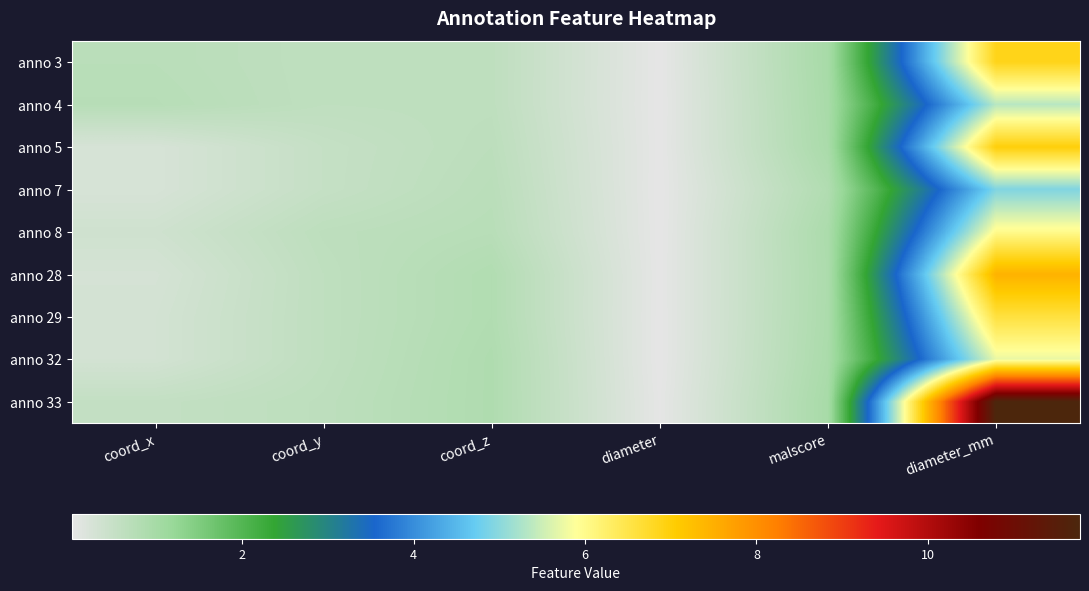

Reading right to left, list all the values displayed in this chart.

anno 3: diameter_mm=6.9	malscore=1.0	diameter=0.0	coord_z=0.6	coord_y=0.6	coord_x=0.7
anno 4: diameter_mm=5.3	malscore=1.0	diameter=0.0	coord_z=0.6	coord_y=0.6	coord_x=0.7
anno 5: diameter_mm=7.0	malscore=0.9	diameter=0.0	coord_z=0.7	coord_y=0.5	coord_x=0.2
anno 7: diameter_mm=4.9	malscore=0.8	diameter=0.0	coord_z=0.7	coord_y=0.5	coord_x=0.2
anno 8: diameter_mm=6.0	malscore=0.9	diameter=0.0	coord_z=0.7	coord_y=0.6	coord_x=0.4
anno 28: diameter_mm=7.5	malscore=0.9	diameter=0.0	coord_z=0.8	coord_y=0.6	coord_x=0.3
anno 29: diameter_mm=6.6	malscore=0.9	diameter=0.0	coord_z=0.8	coord_y=0.6	coord_x=0.3
anno 32: diameter_mm=5.7	malscore=0.9	diameter=0.0	coord_z=0.8	coord_y=0.6	coord_x=0.3
anno 33: diameter_mm=11.8	malscore=1.0	diameter=0.0	coord_z=0.8	coord_y=0.6	coord_x=0.6